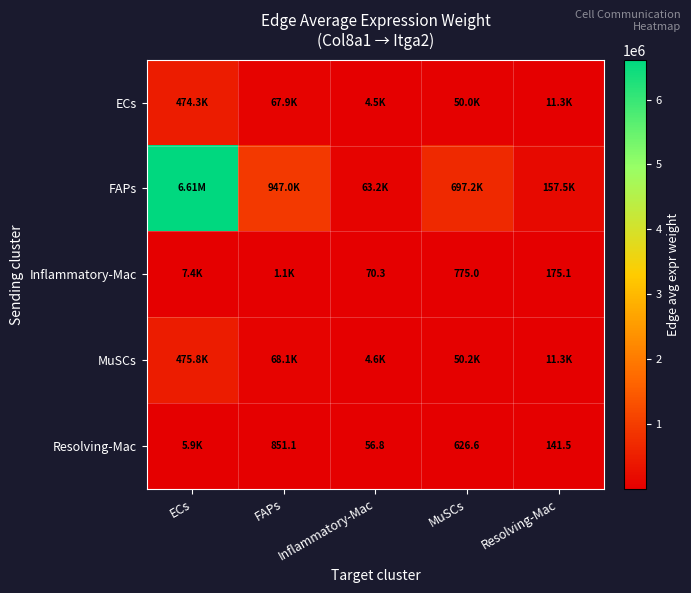

Between Inflammatory-Mac and MuSCs, which series saw the biggest shift?

FAPs